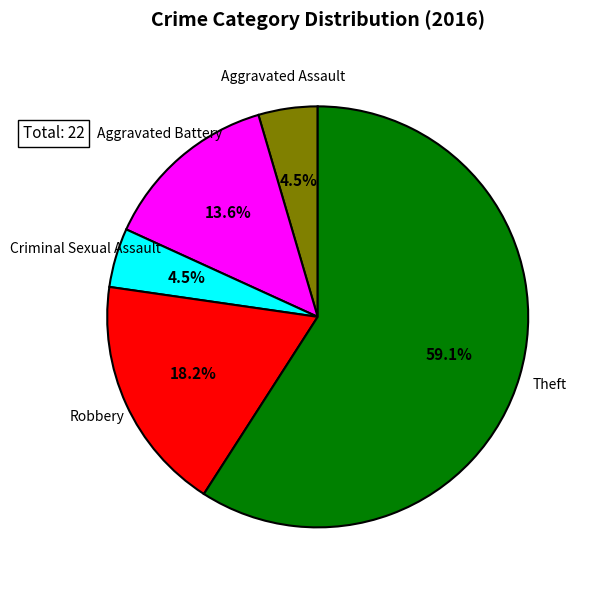

To the nearest percent, what is the combined percentage of Criminal Sexual Assault and Aggravated Battery?

18%